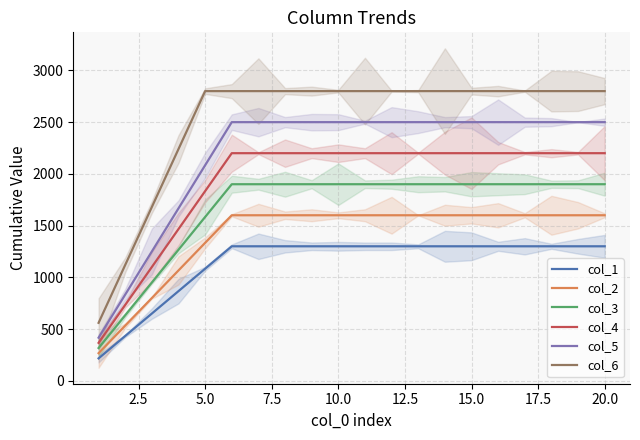

List the series in order of their peak value, lowest first.

col_1, col_2, col_3, col_4, col_5, col_6